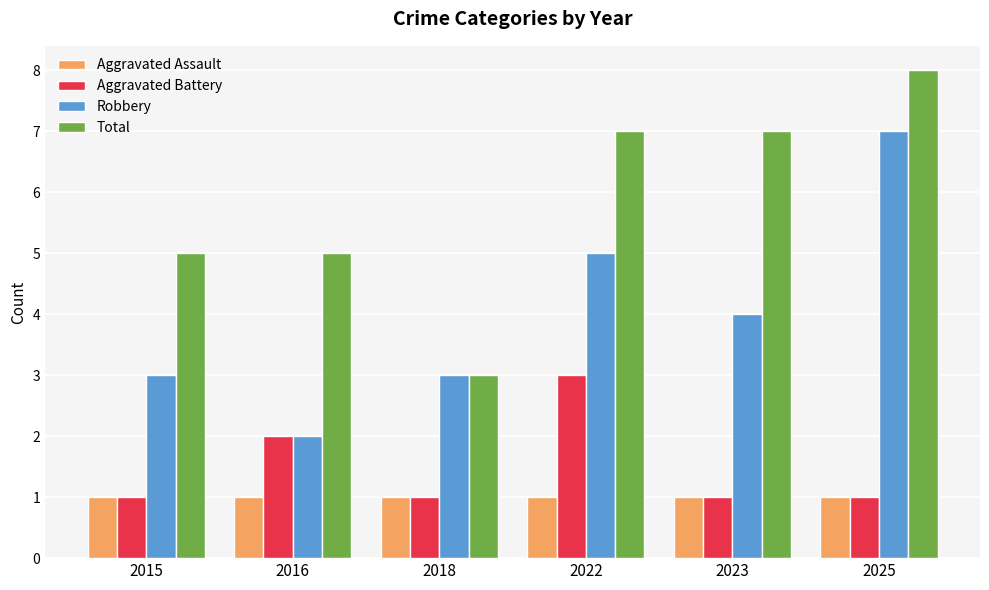

Are the bars horizontal?

No